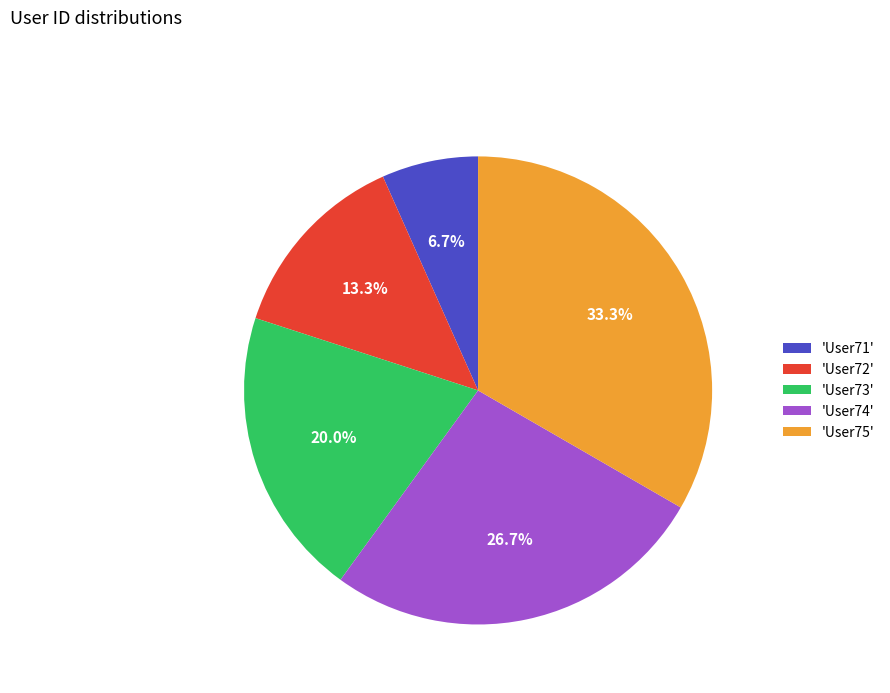

Approximately how many times larger is the value at 'User73' compared to 'User75'?

0.6